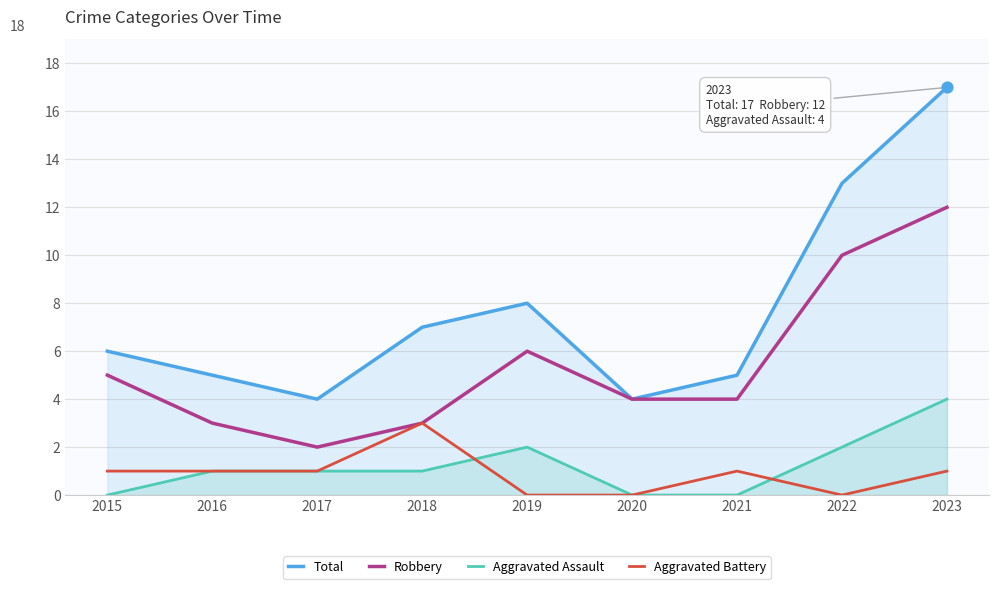

Which series contains the highest Y value?

Total